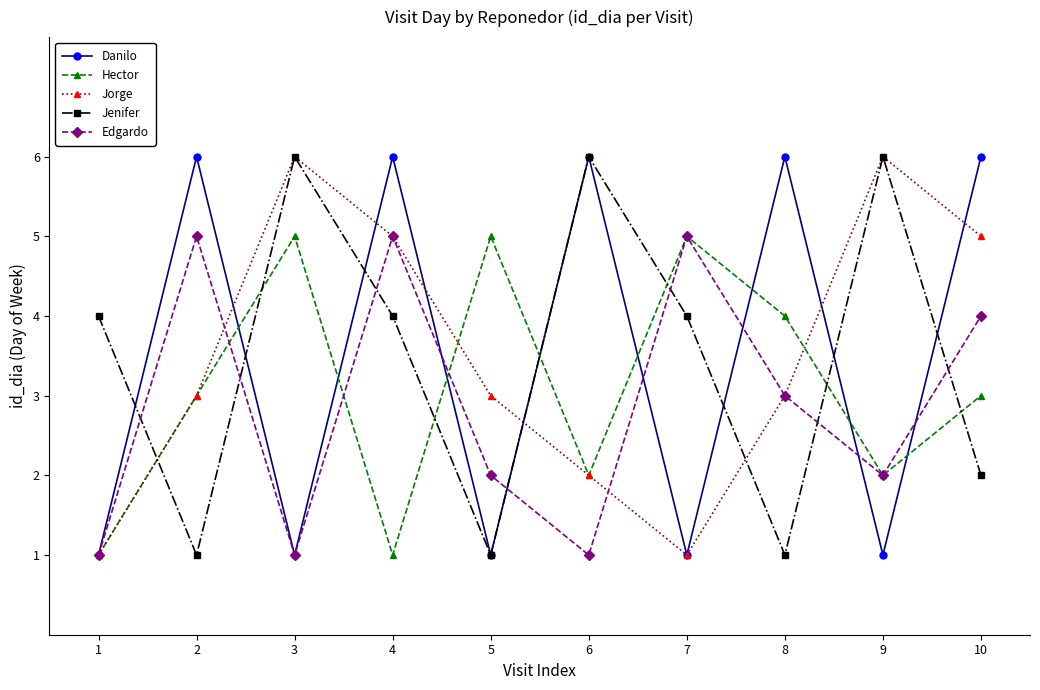

How many interior local valleys does the Jenifer series have?

3